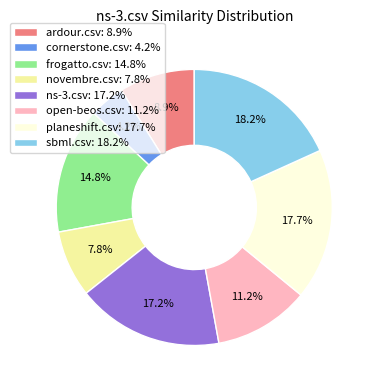

Rank the categories by value from lowest to highest.

cornerstone.csv, novembre.csv, ardour.csv, open-beos.csv, frogatto.csv, ns-3.csv, planeshift.csv, sbml.csv